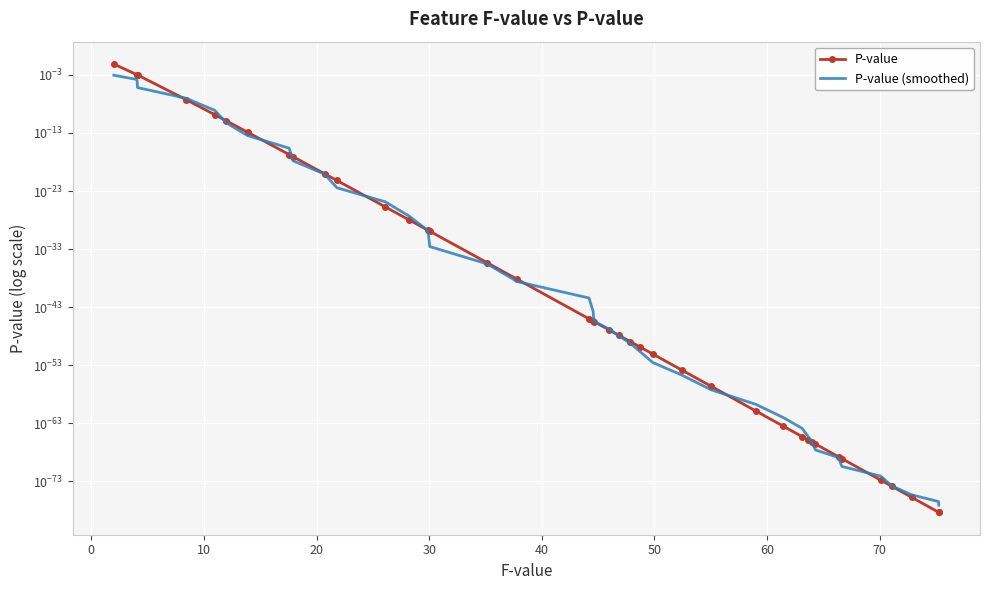

The value of P-value at 20 is 0.0. True or false?

True